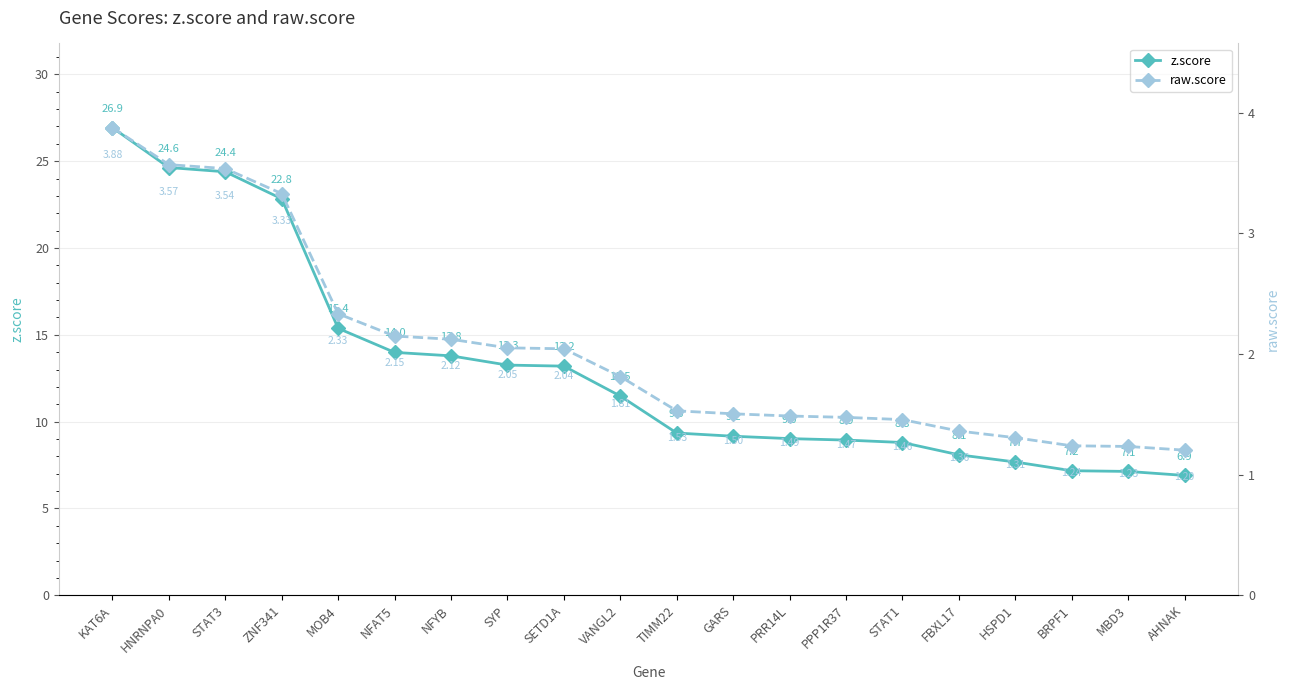

At KAT6A, list the series in order from smallest to largest.

raw.score, z.score